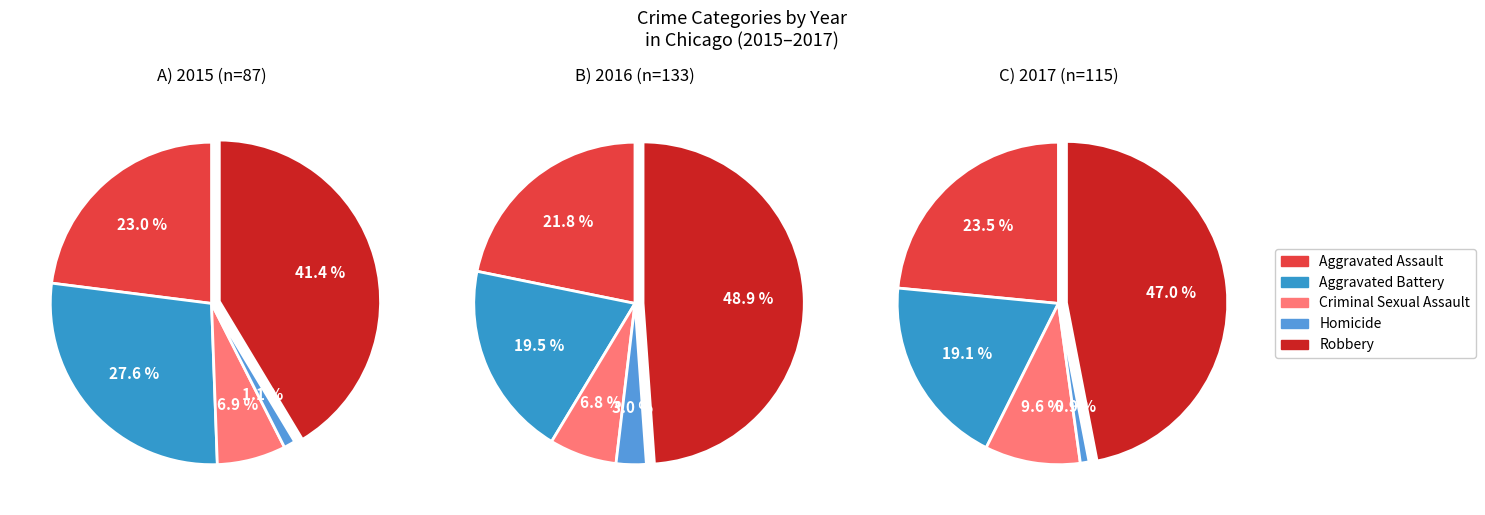

How many slices are in this pie chart?

5